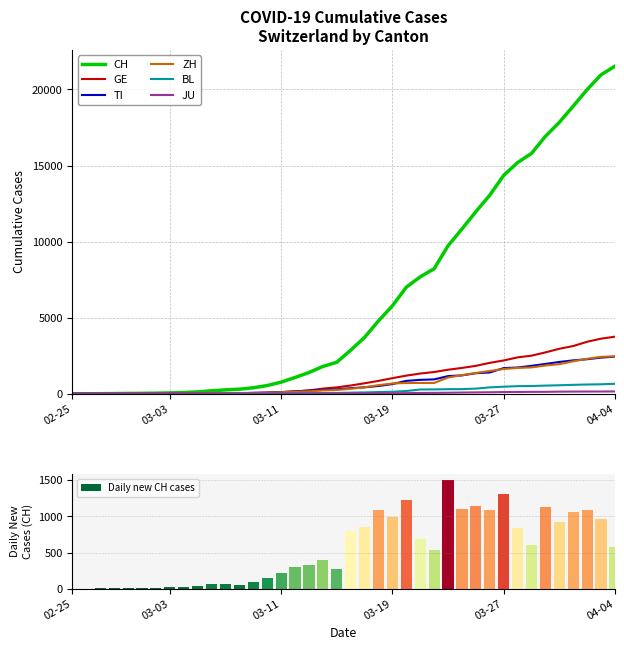

What are all the series names shown in the legend?

CH, GE, TI, ZH, BL, JU